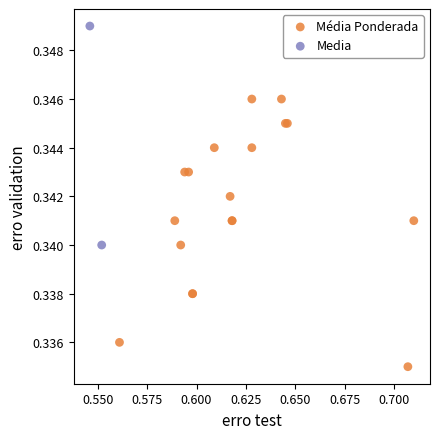

What are all the series names shown in the legend?

Média Ponderada, Media